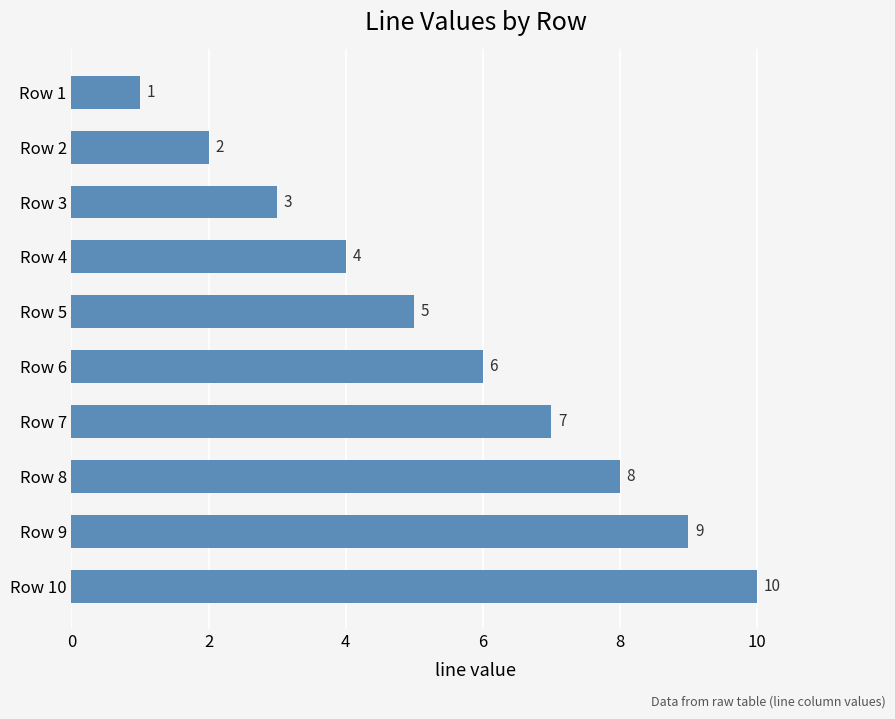

Between Row 2 and Row 7, which is larger?

Row 7